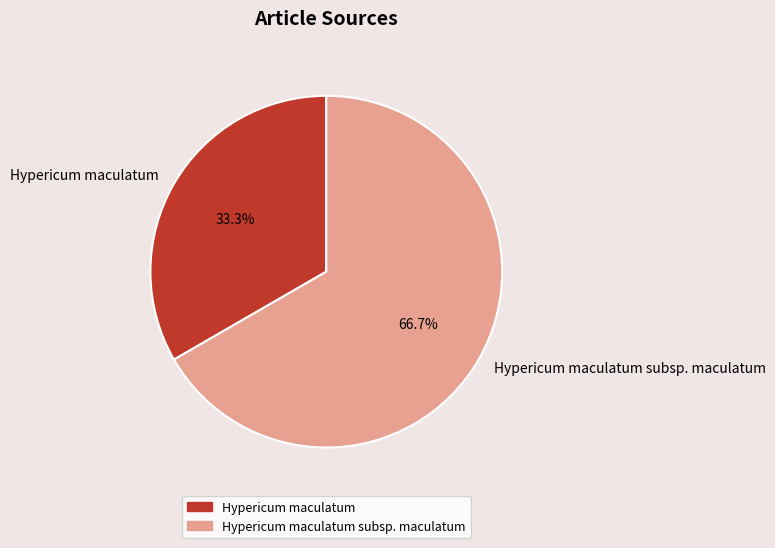

Combined, do Hypericum maculatum subsp. maculatum and Hypericum maculatum account for over 50%?

Yes